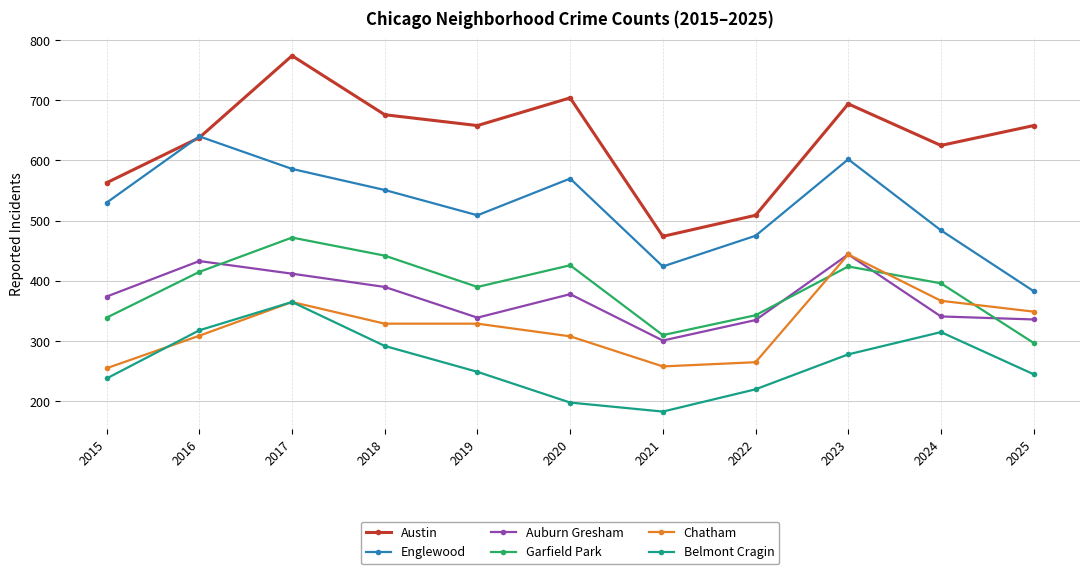

What are all the series names shown in the legend?

Austin, Englewood, Auburn Gresham, Garfield Park, Chatham, Belmont Cragin